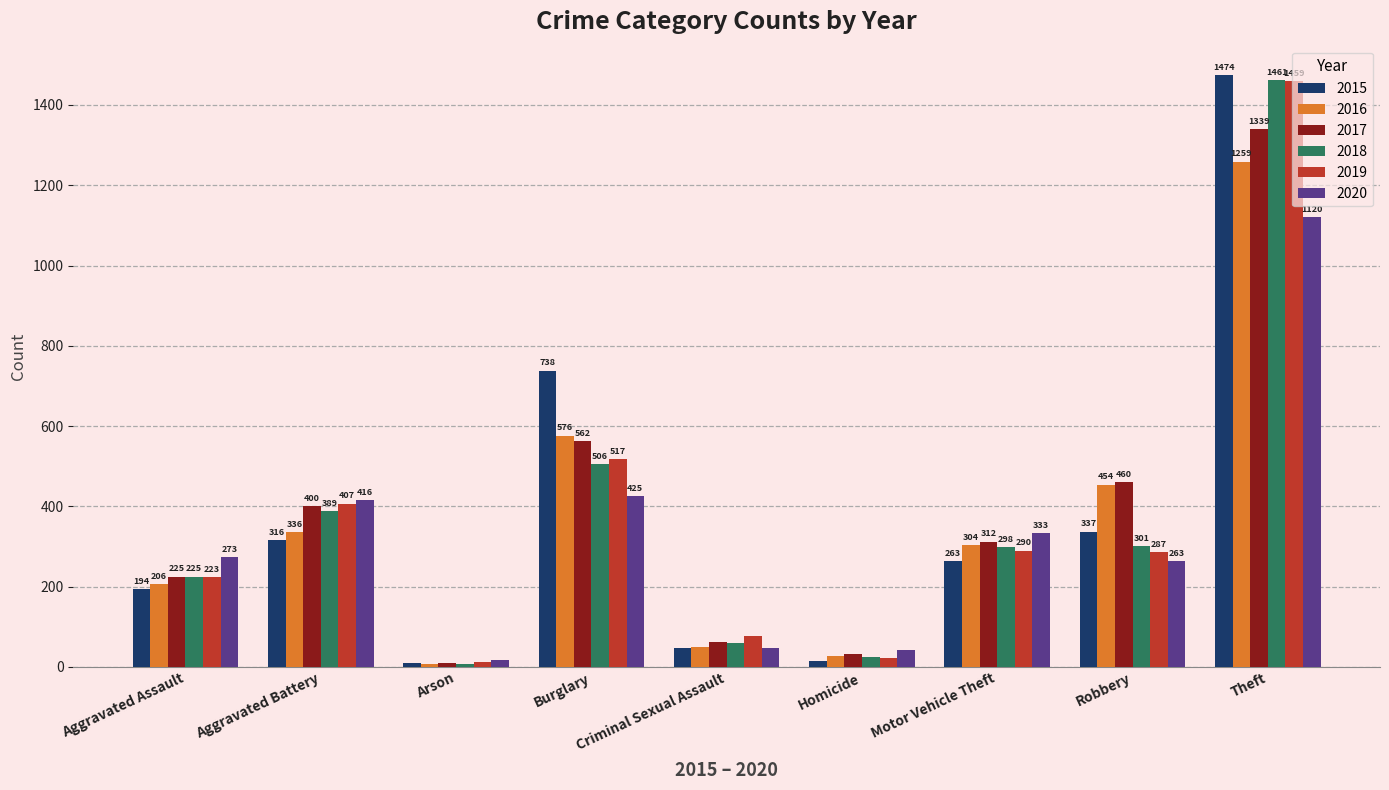

How many categories are shown in the chart?

9